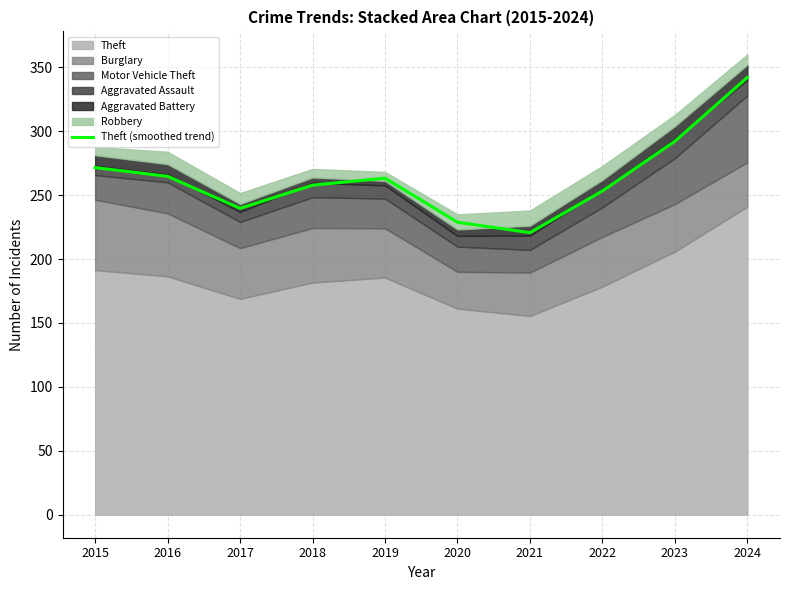

What is the change in value from 2015 to 2020?

-42.8